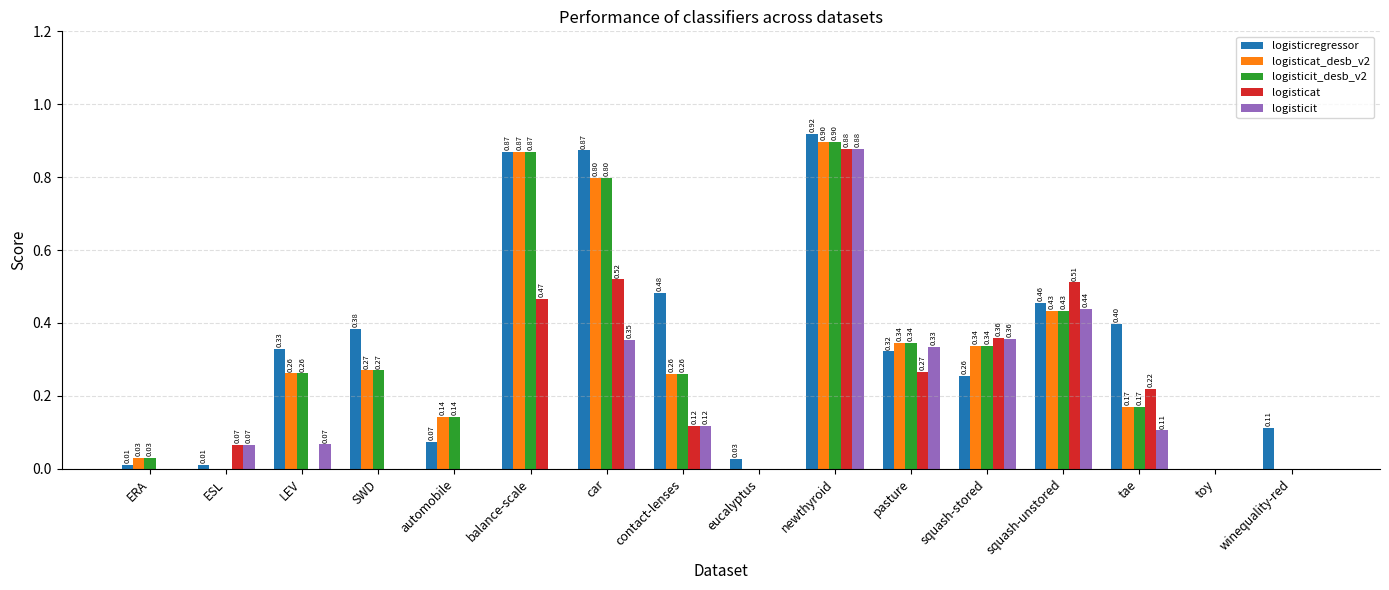

What is the sum of all logisticat values?

3.4